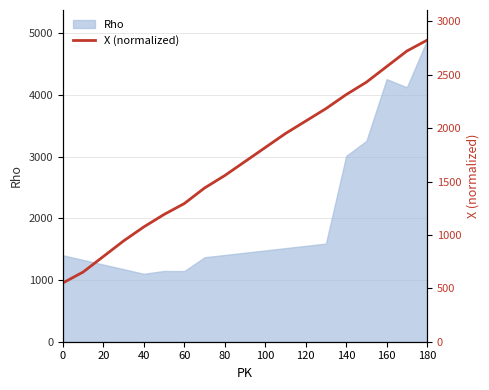

What is the minimum value for Rho?

1101